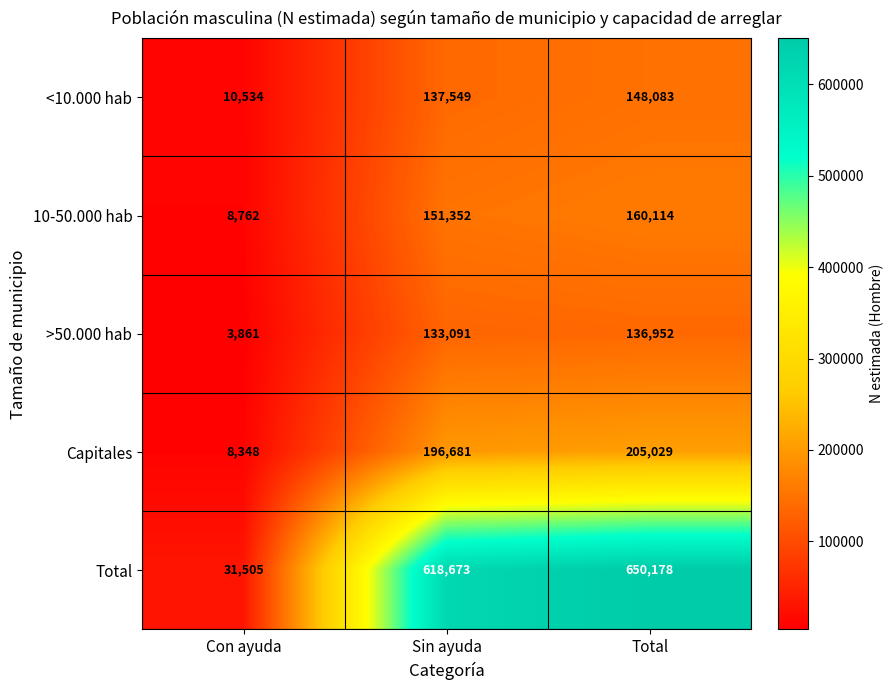

Which series has the largest range (max minus min)?

Total